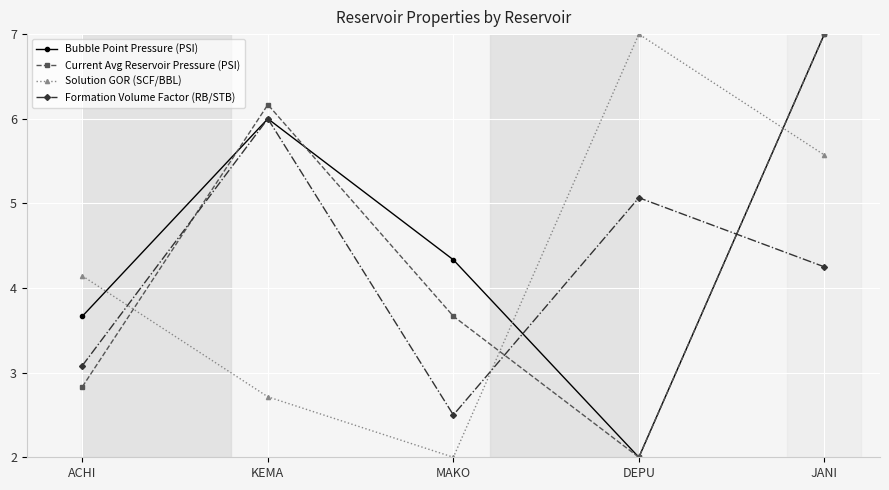

What position from the left is DEPU?

4